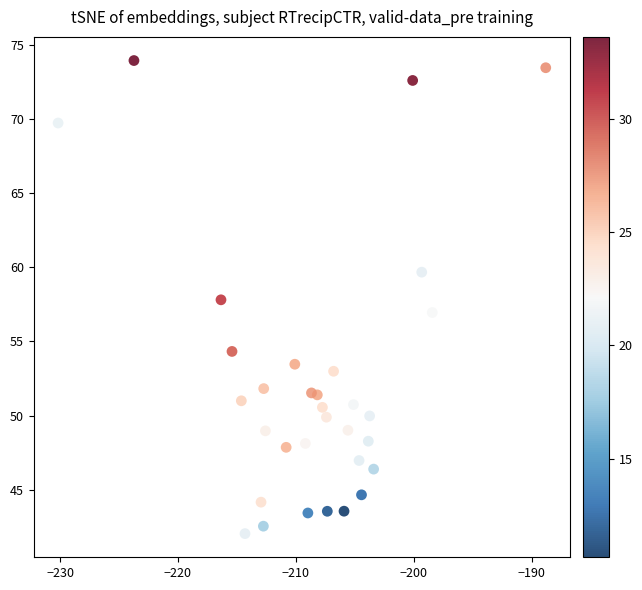

What is the range of Y values (max minus min)?

31.9